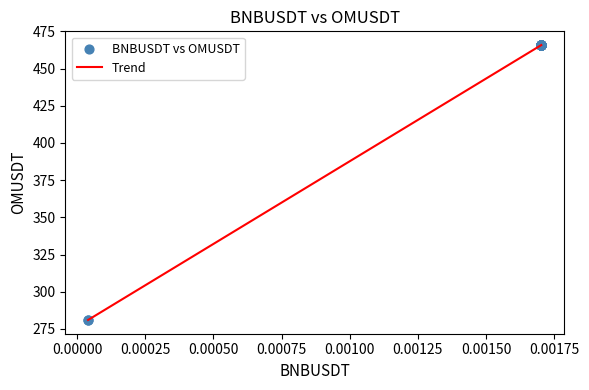

What is the minimum value shown in the chart?

281.0